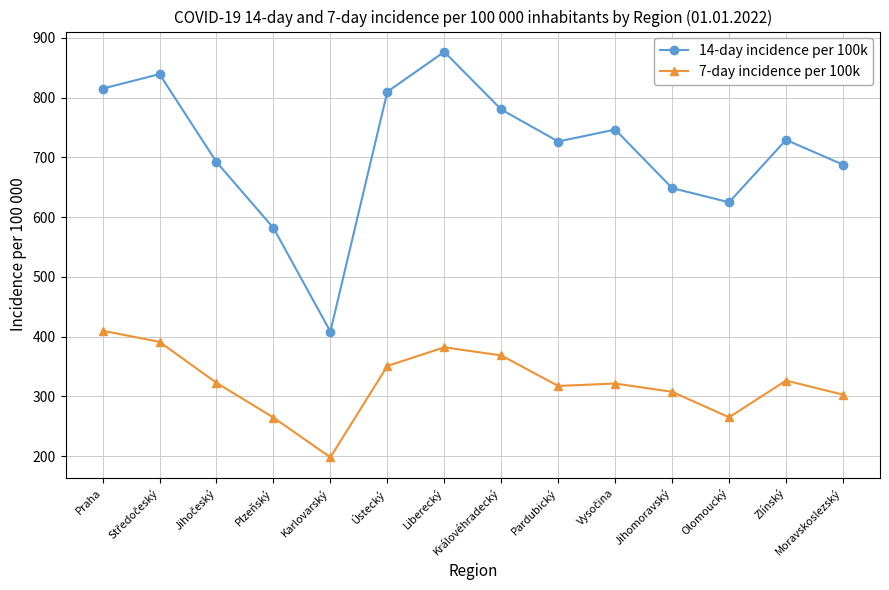

True or false: 14-day incidence per 100k and 7-day incidence per 100k cross at least once.

False